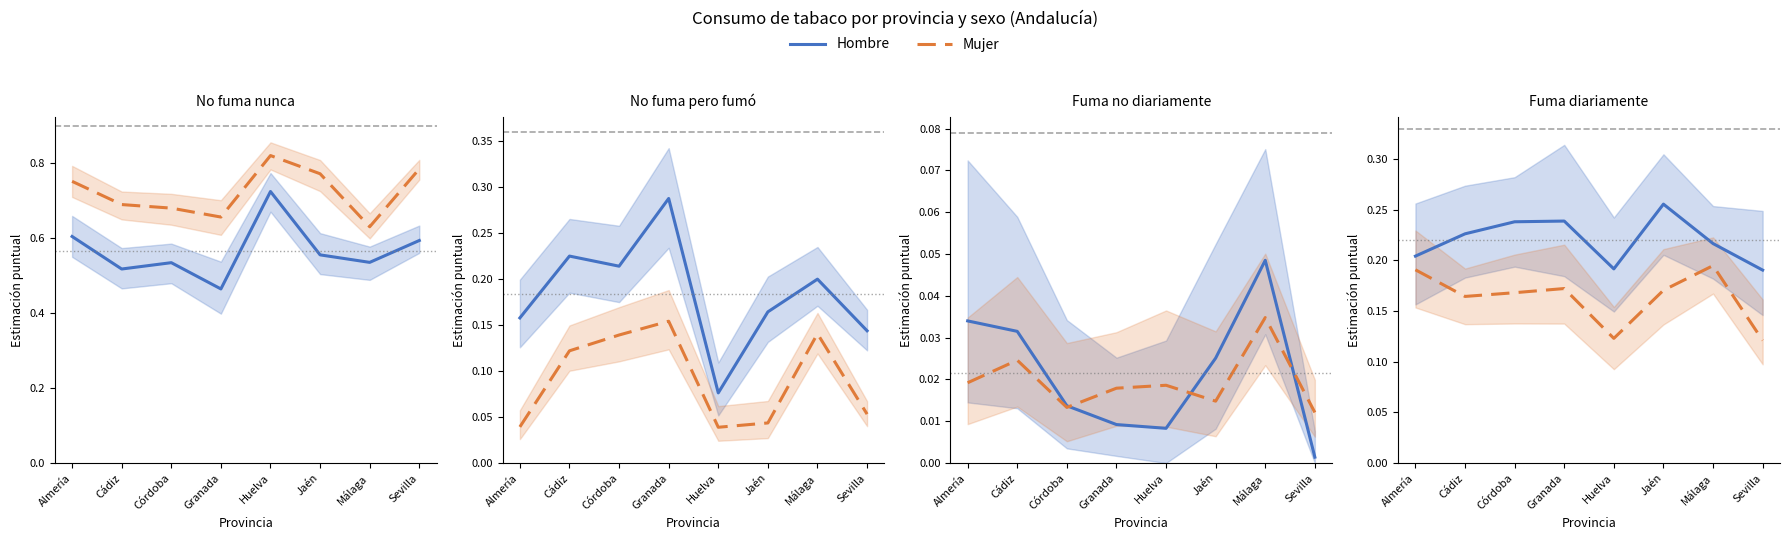

What are all the series names shown in the legend?

Hombre, Mujer